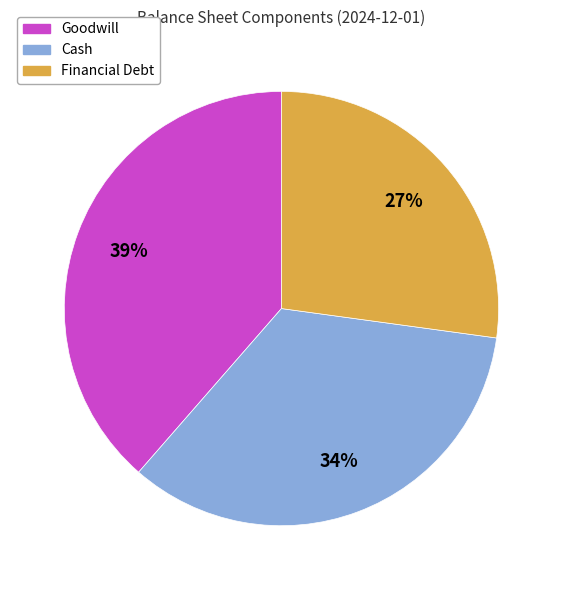

What is the largest slice in the pie chart?

Goodwill